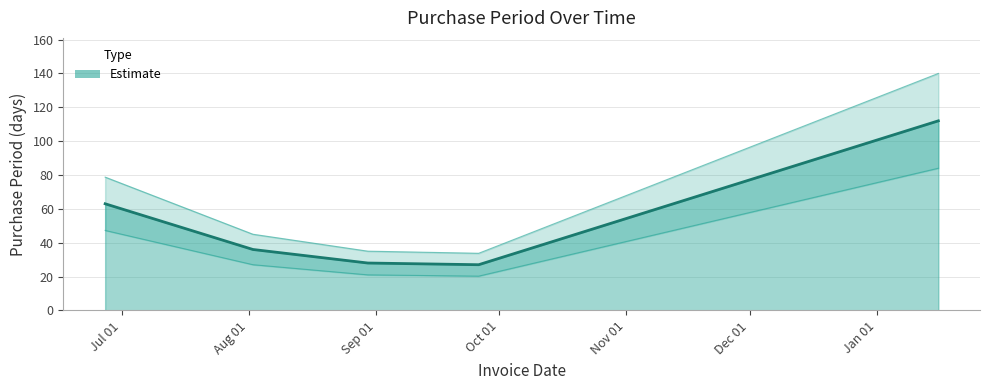

The chart shows a value of 32 at 2016-06-27. True or false?

False